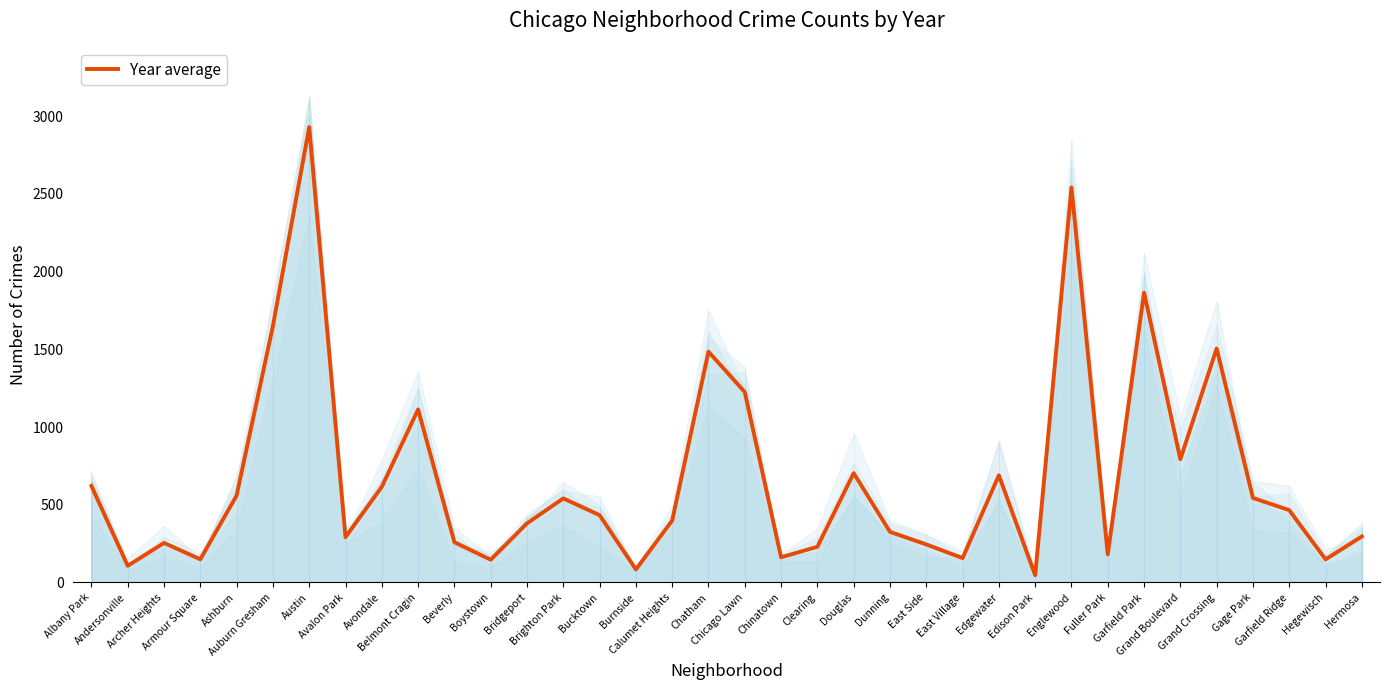

List the labels in order of value, largest first.

Austin, Englewood, Garfield Park, Auburn Gresham, Grand Crossing, Chatham, Chicago Lawn, Belmont Cragin, Grand Boulevard, Douglas, Edgewater, Albany Park, Avondale, Ashburn, Gage Park, Brighton Park, Garfield Ridge, Bucktown, Calumet Heights, Bridgeport, Dunning, Hermosa, Avalon Park, Beverly, Archer Heights, East Side, Clearing, Fuller Park, Chinatown, East Village, Armour Square, Hegewisch, Boystown, Andersonville, Burnside, Edison Park